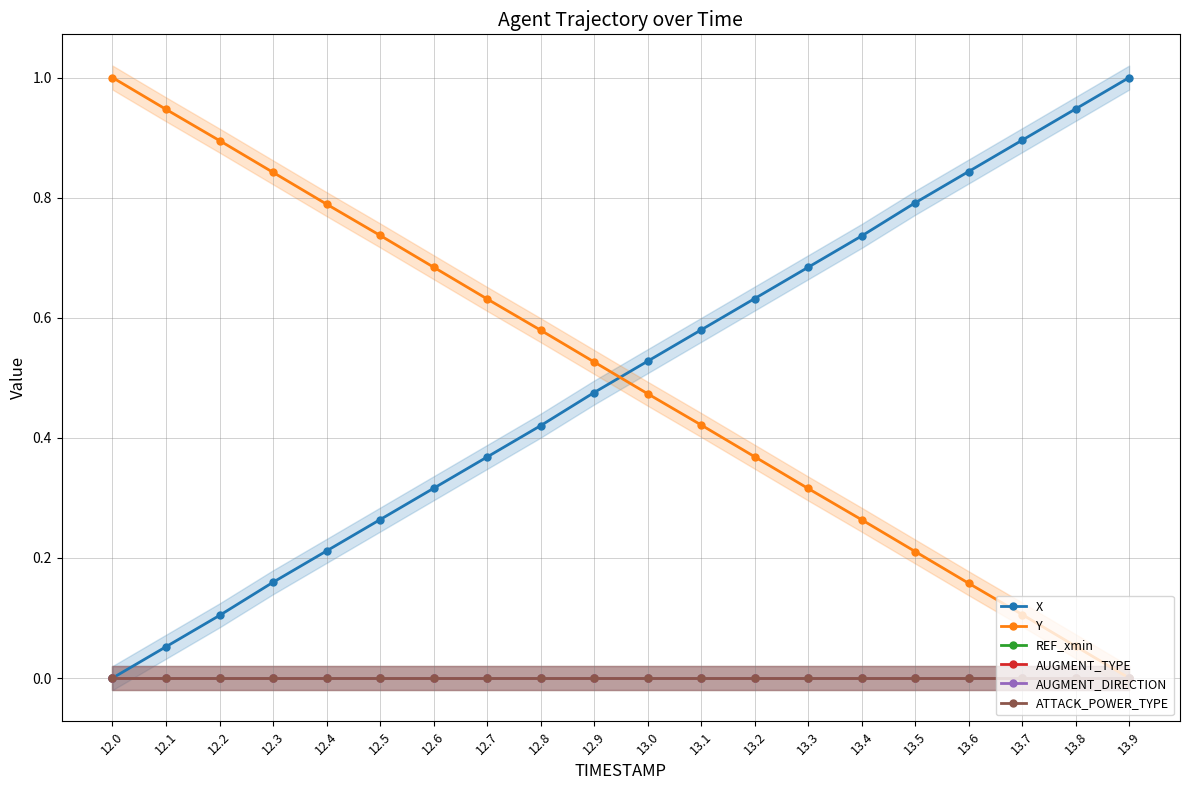

The value of ATTACK_POWER_TYPE at 13.4 is 0.0. True or false?

True